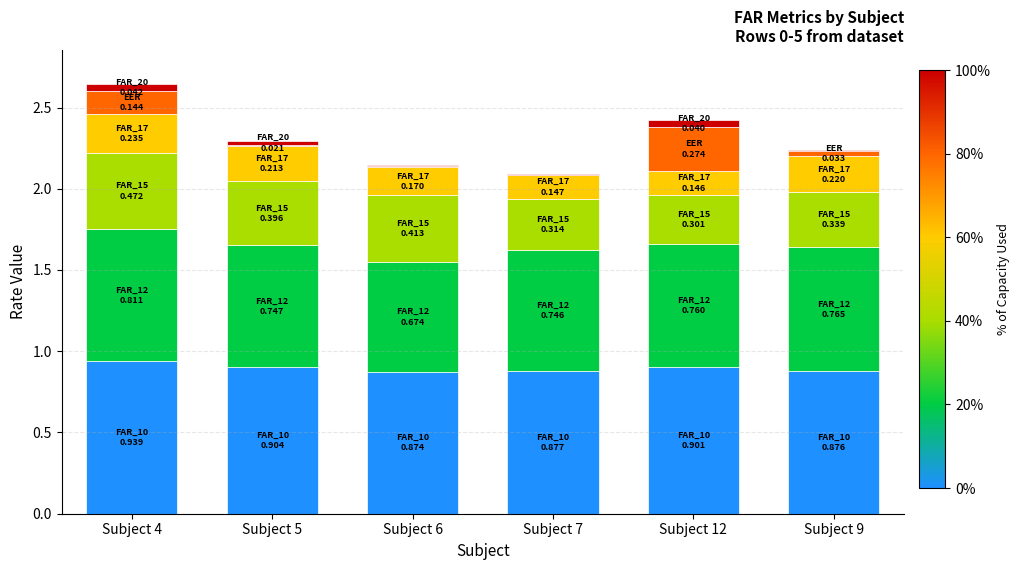

At which category is the sum across all series the highest?

Subject 4